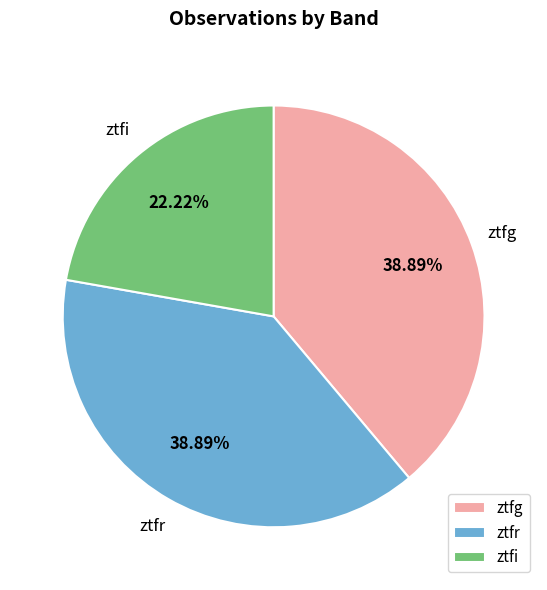

True or false: ztfi accounts for 15% of the total.

False